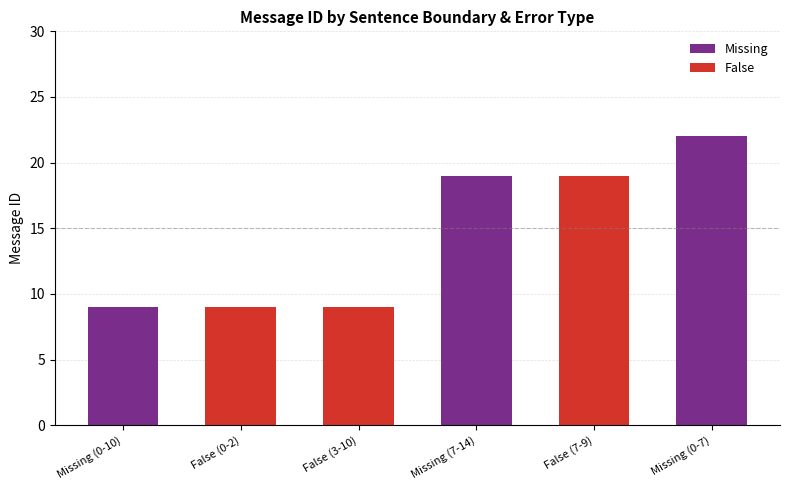

What is the minimum value for False?

9